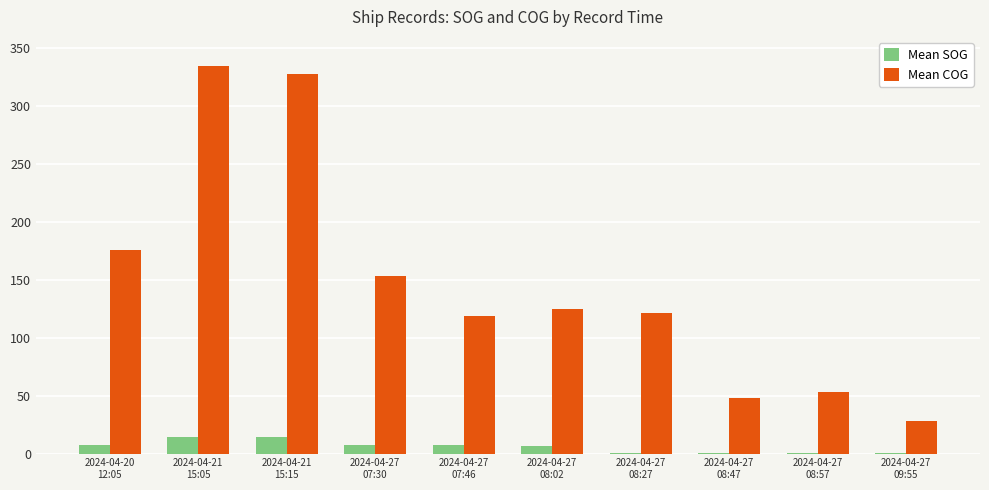

Where is Mean COG nearest to the value 181?

2024-04-20
12:05